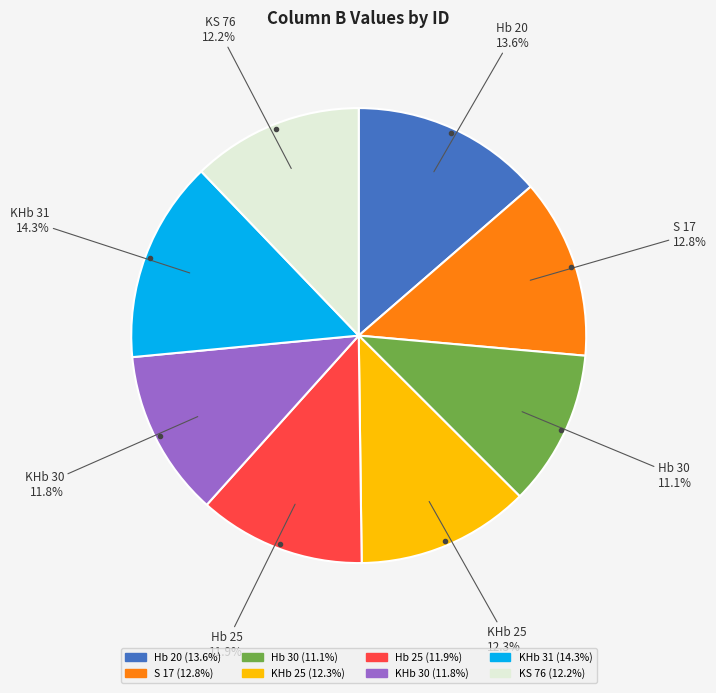

What is the smallest slice in the pie chart?

Hb 30